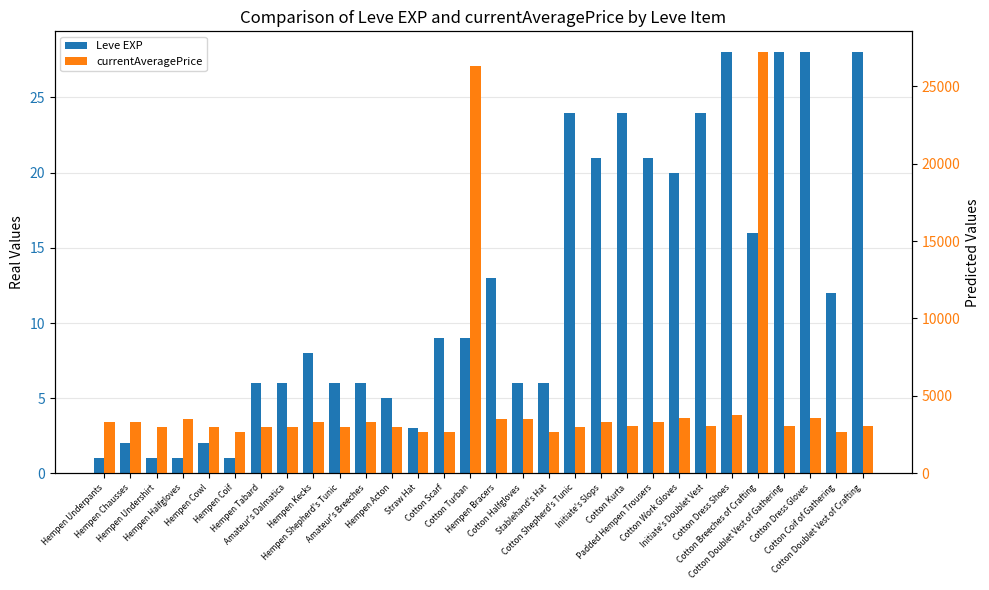

What is the label of the 19th bar from the right?

Hempen Acton